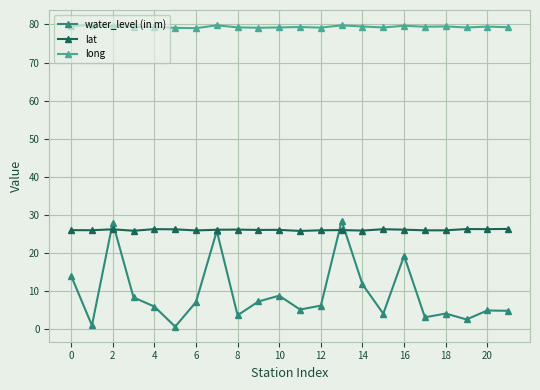

What is the highest value of the long series?

79.8